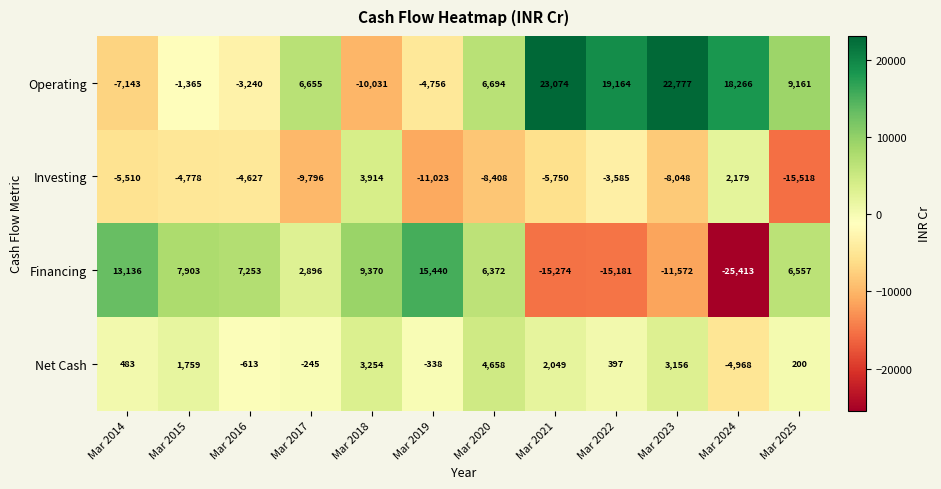

At Mar 2022, list the series in order from largest to smallest.

Operating, Net Cash, Investing, Financing